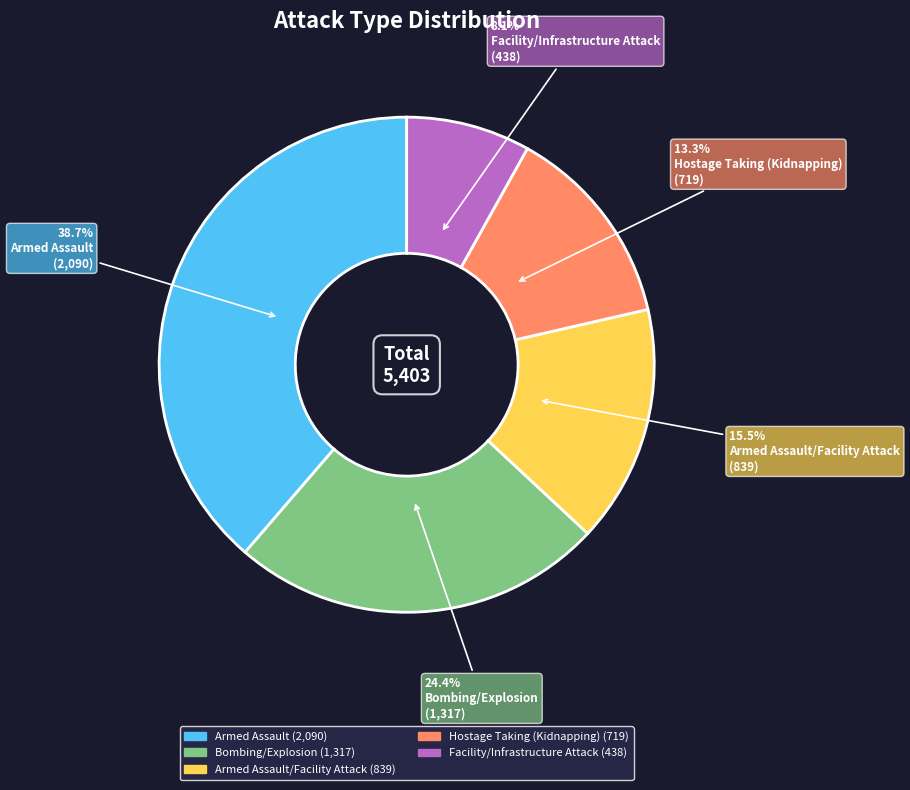

Is there any slice that represents more than half of the pie?

No